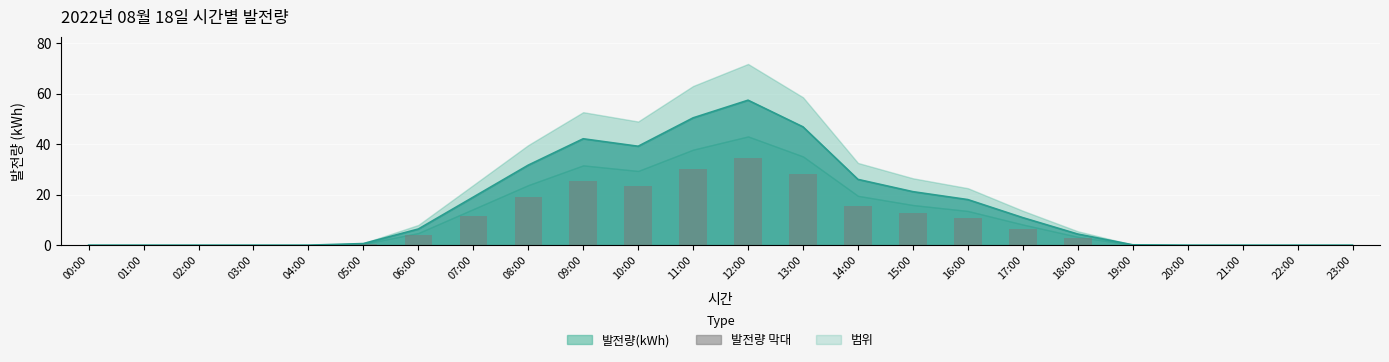

How many values are above zero?

15